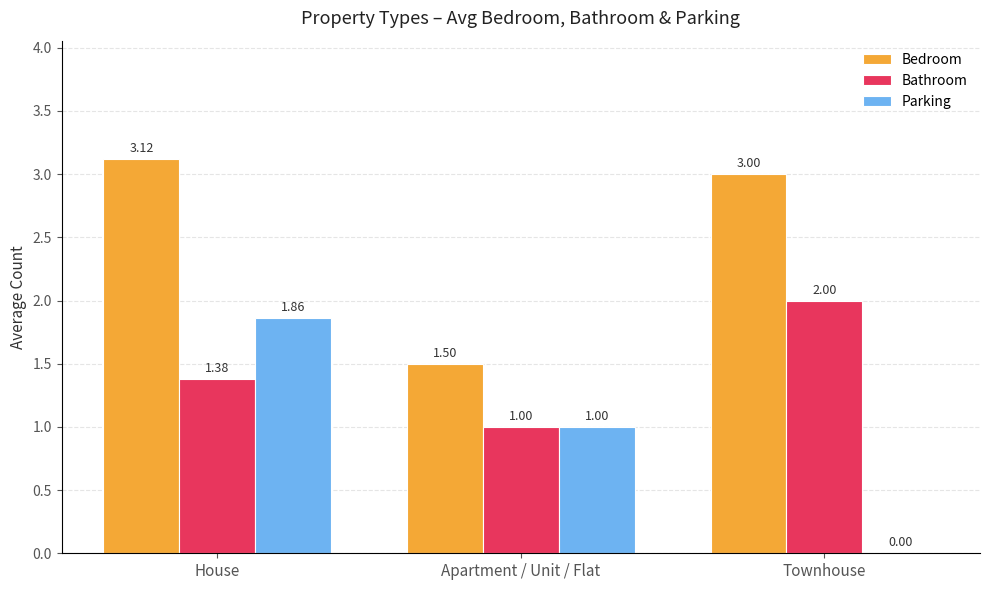

Which series has the largest total across all categories?

Bedroom